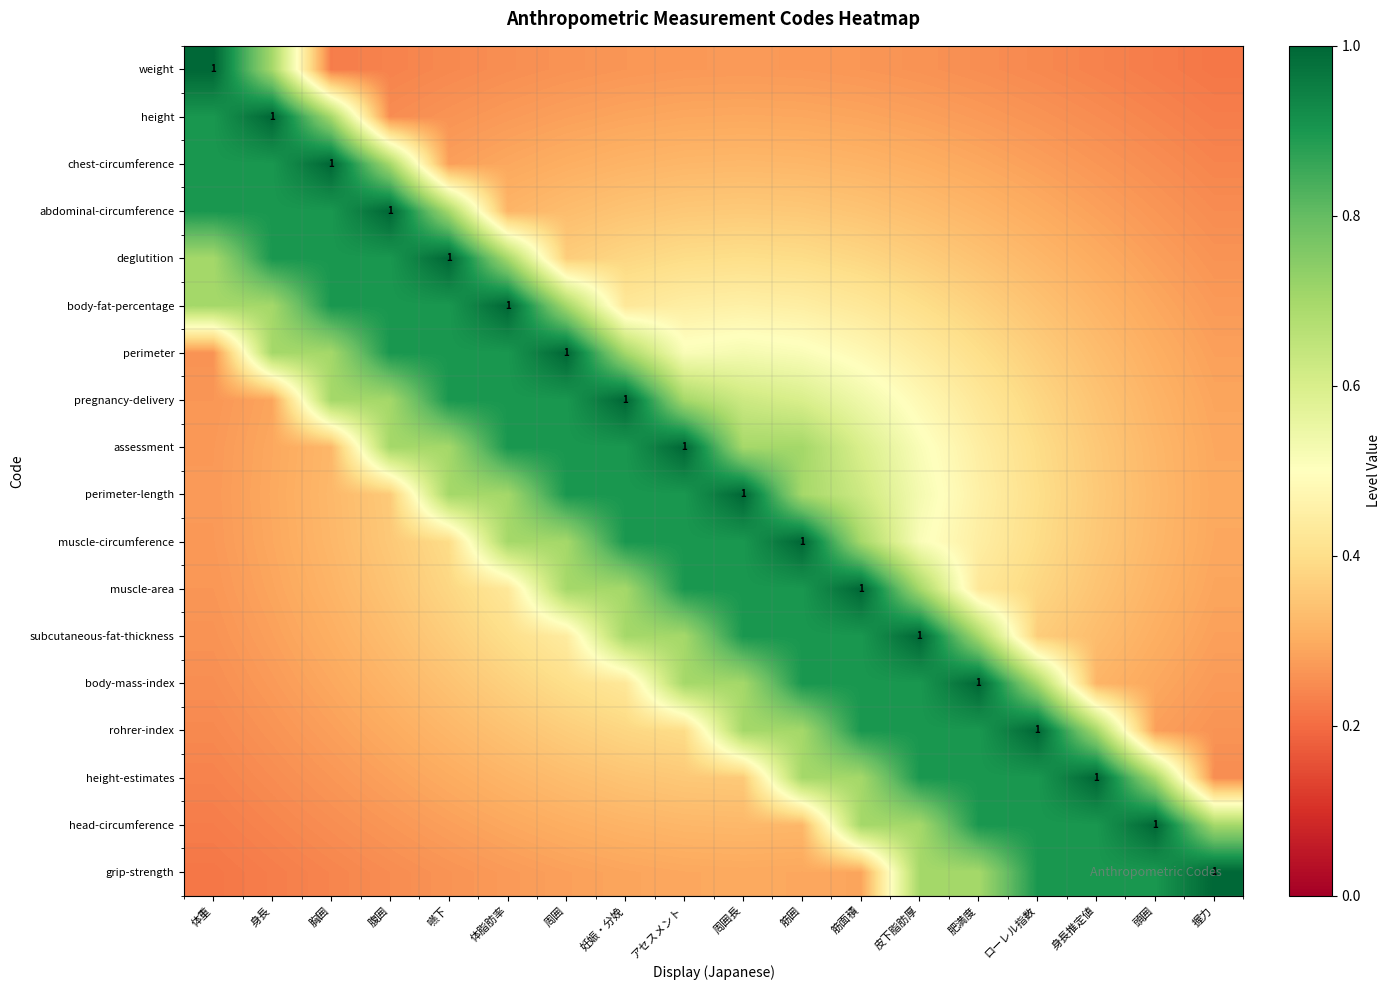

How many categories are shown in the chart?

18